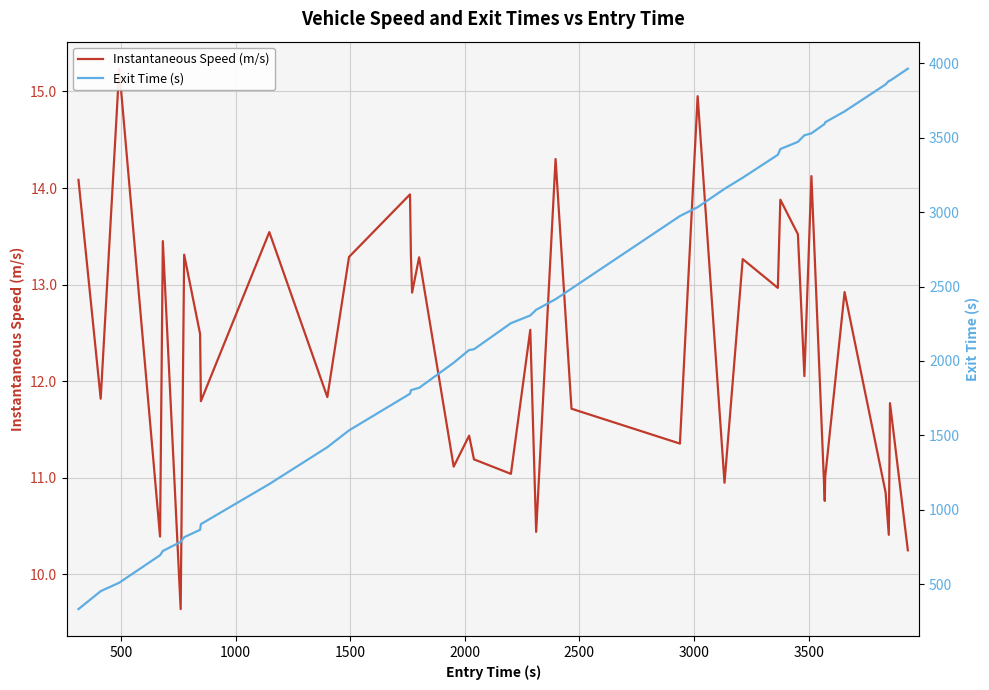

True or false: Instantaneous Speed (m/s) and Exit Time (s) cross at least once.

False